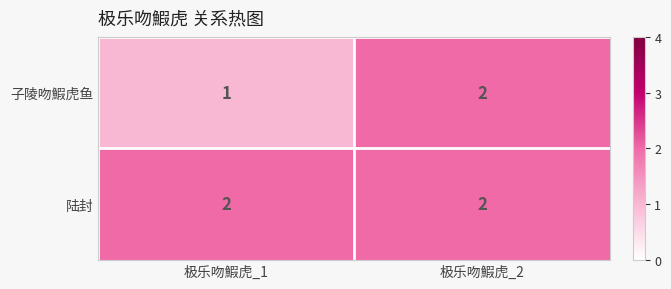

Is it true that 子陵吻鰕虎鱼 equals 0 at 极乐吻鰕虎_1?

False